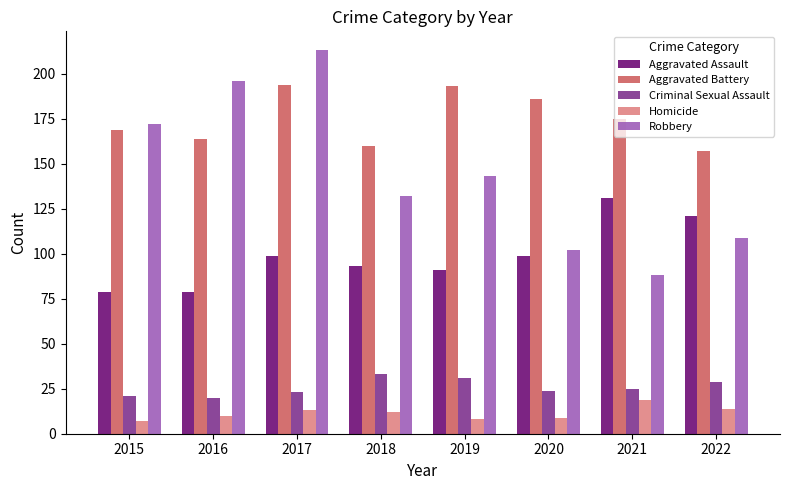

Is it true that Aggravated Battery equals 193 at 2019?

True